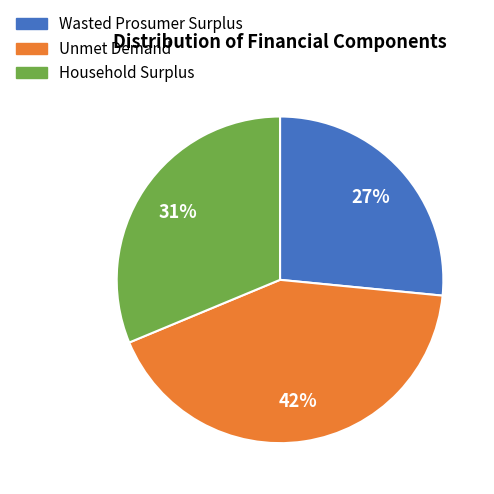

To the nearest percent, what percentage of the pie is Wasted Prosumer Surplus?

27%